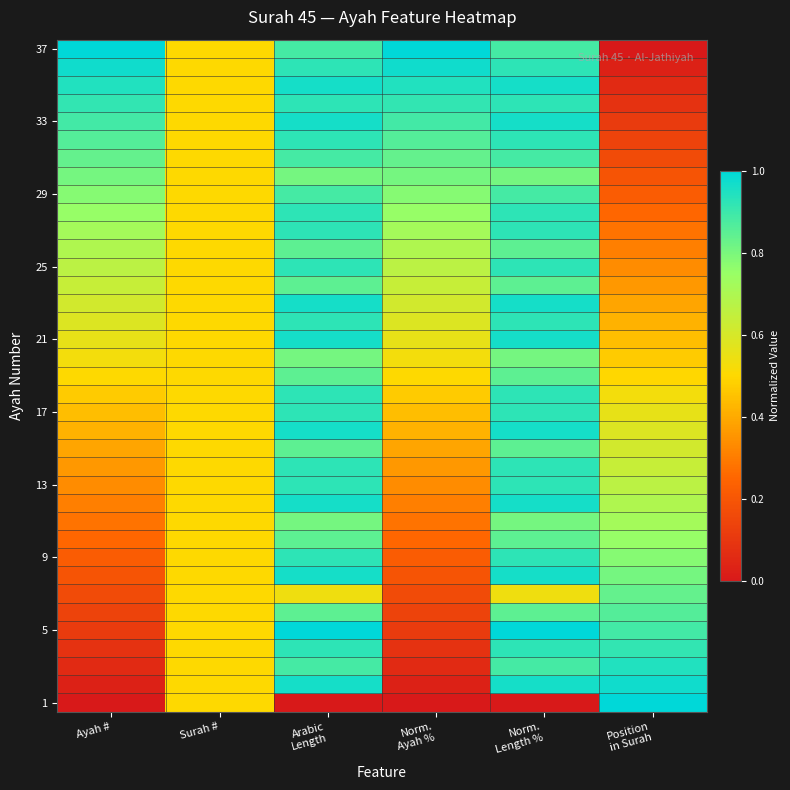

What is the spread (max minus min) of values at Position
in Surah?

1.0